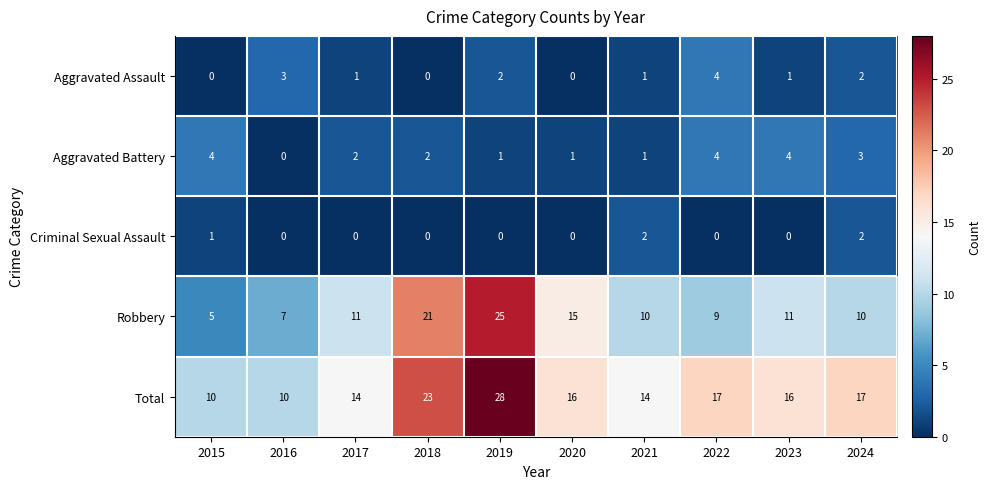

At 2023, list the series in order from smallest to largest.

Criminal Sexual Assault, Aggravated Assault, Aggravated Battery, Robbery, Total